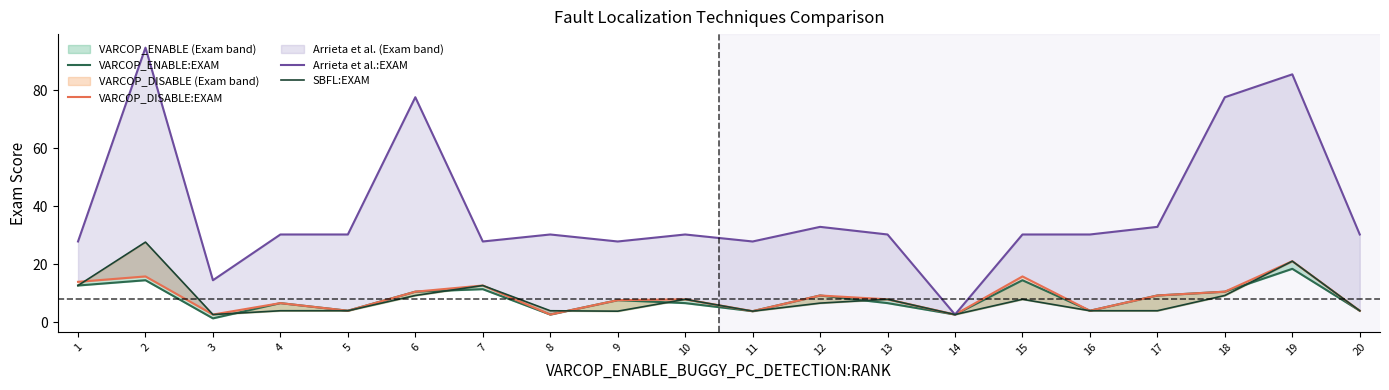

True or false: VARCOP_ENABLE:EXAM and VARCOP_DISABLE:EXAM intersect in this chart.

False